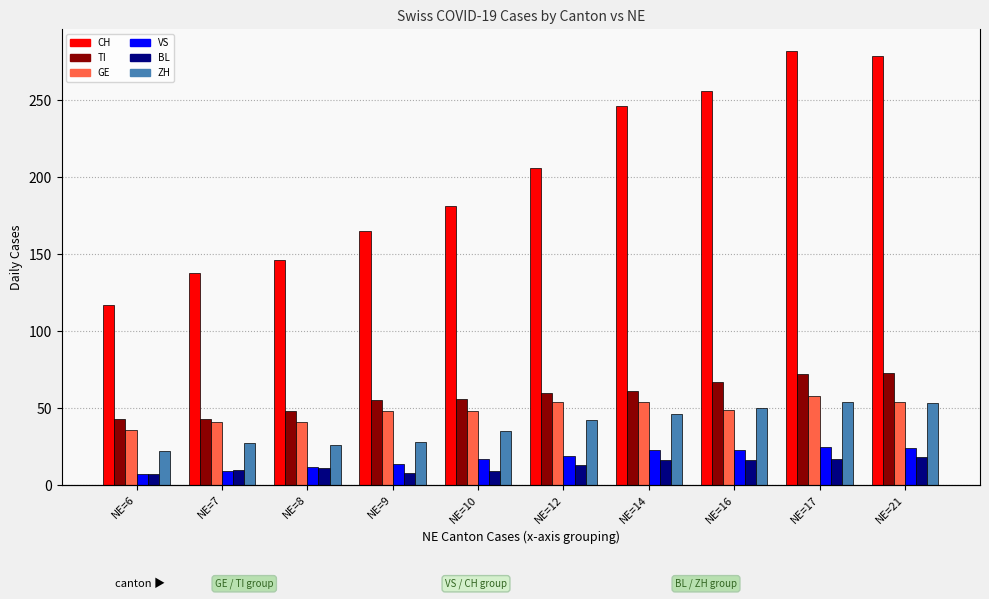

Reading left to right, what are all the values shown in this chart?

CH: 117	138	146	165	181	206	246	256	282	279
TI: 43	43	48	55	56	60	61	67	72	73
GE: 36	41	41	48	48	54	54	49	58	54
VS: 7	9	12	14	17	19	23	23	25	24
BL: 7	10	11	8	9	13	16	16	17	18
ZH: 22	27	26	28	35	42	46	50	54	53